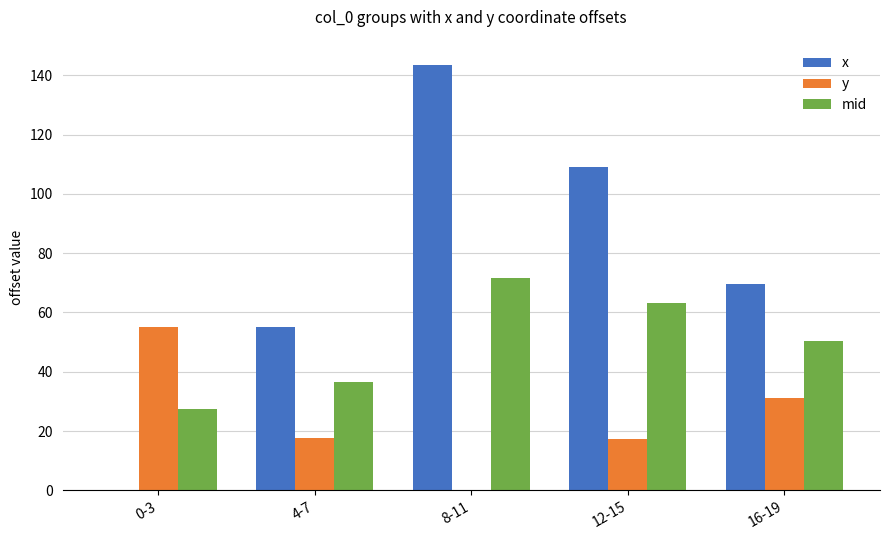

At which category is the sum across all series the highest?

8-11